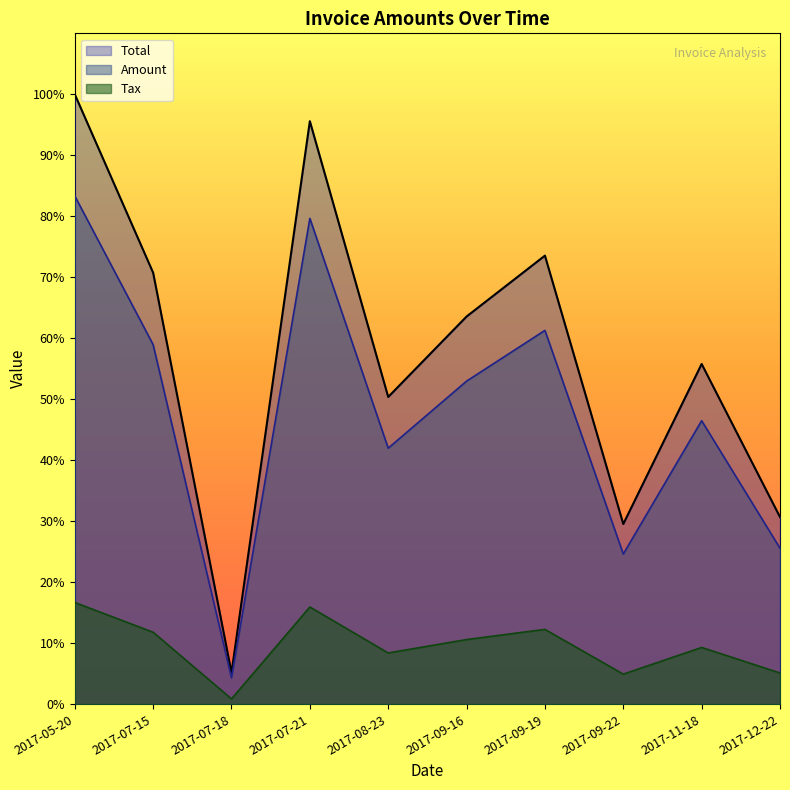

In Amount, how many points are higher than both neighbors (excluding endpoints)?

3